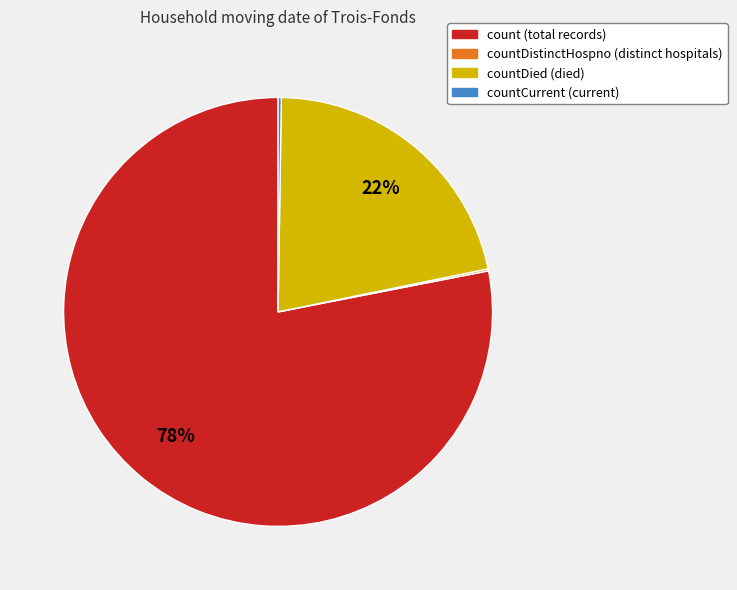

Does any single category account for the majority?

Yes